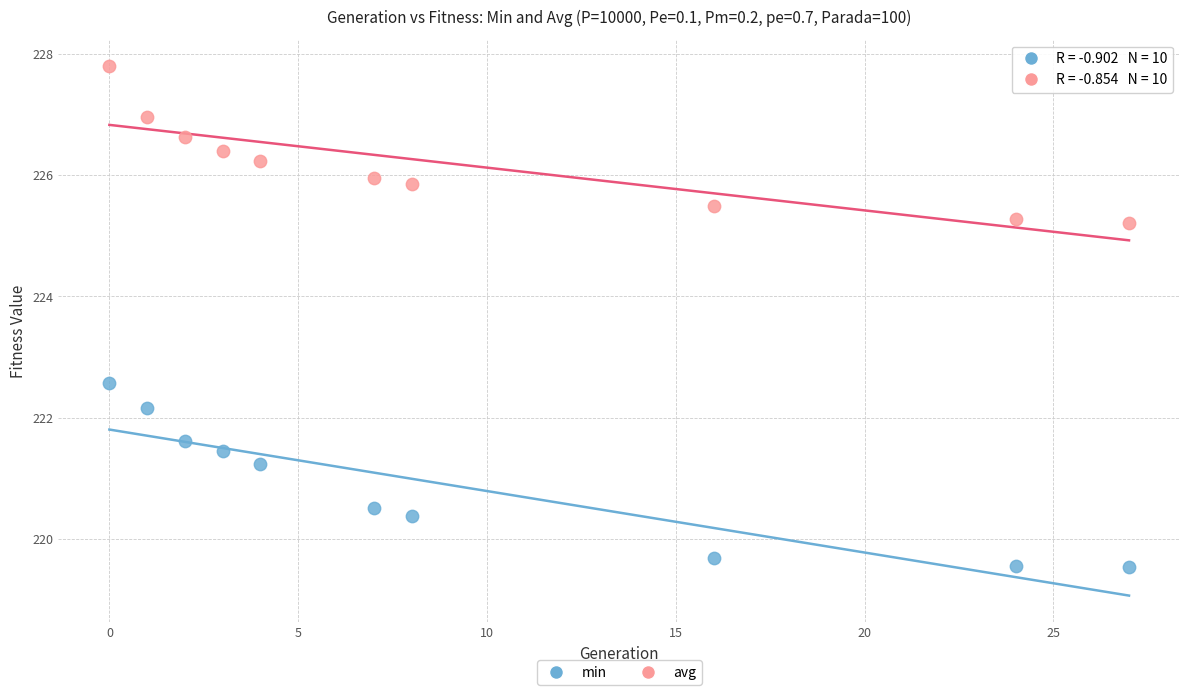

In the min series, what Y value is closest to 221?

221.2